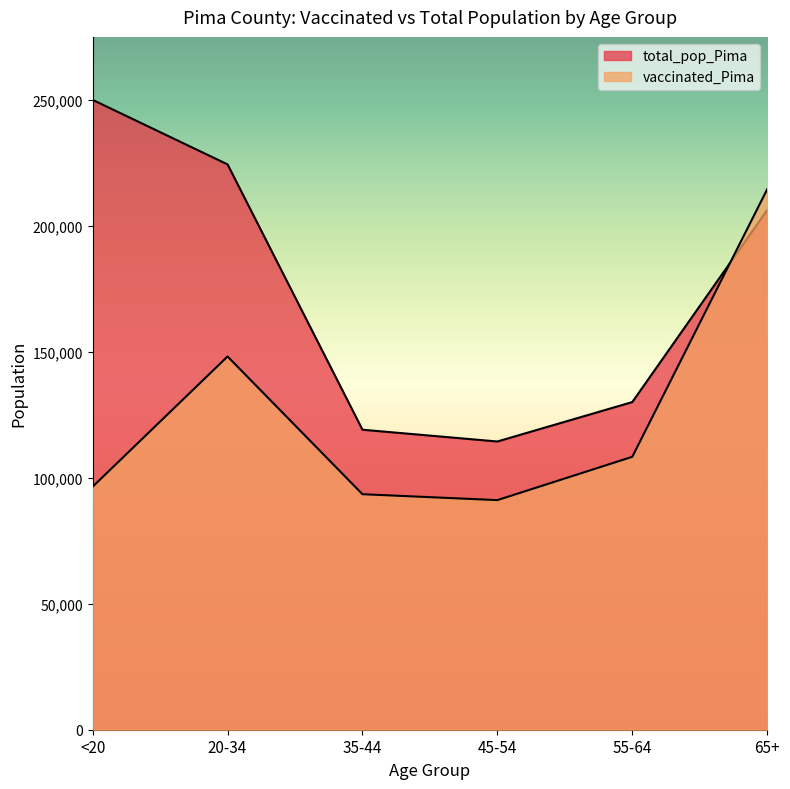

Count the number of data series in this chart.

2